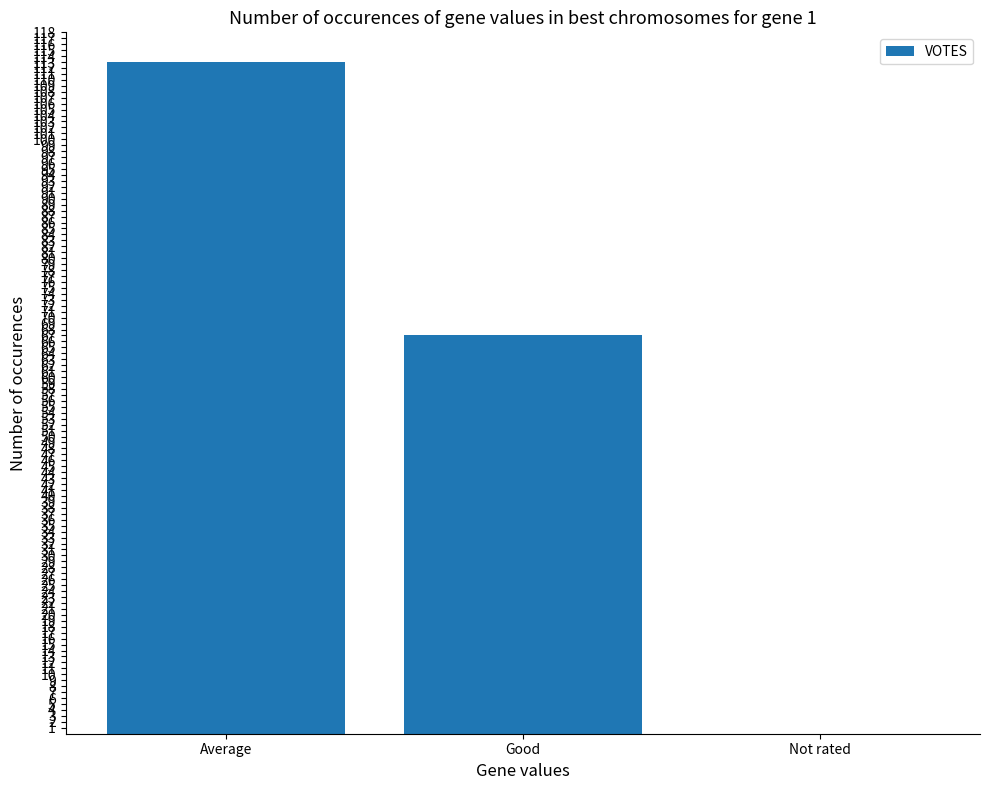

The chart shows a value of 0 at Not rated. True or false?

True